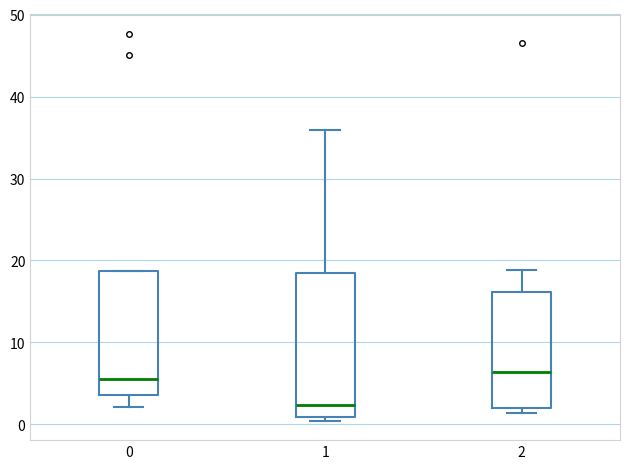

Where does the lower whisker of the box at x = 0 end on the y-axis? The values are not printed on the chart, so give them approximately, as read against the axis.

2